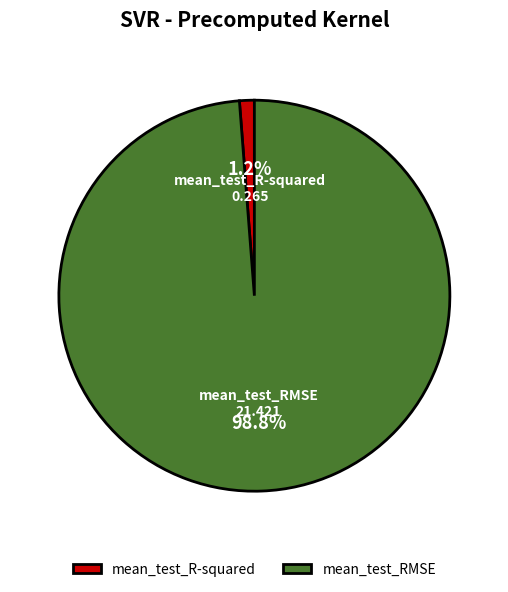

To the nearest percent, what is the difference between the largest and smallest slice percentages?

98%